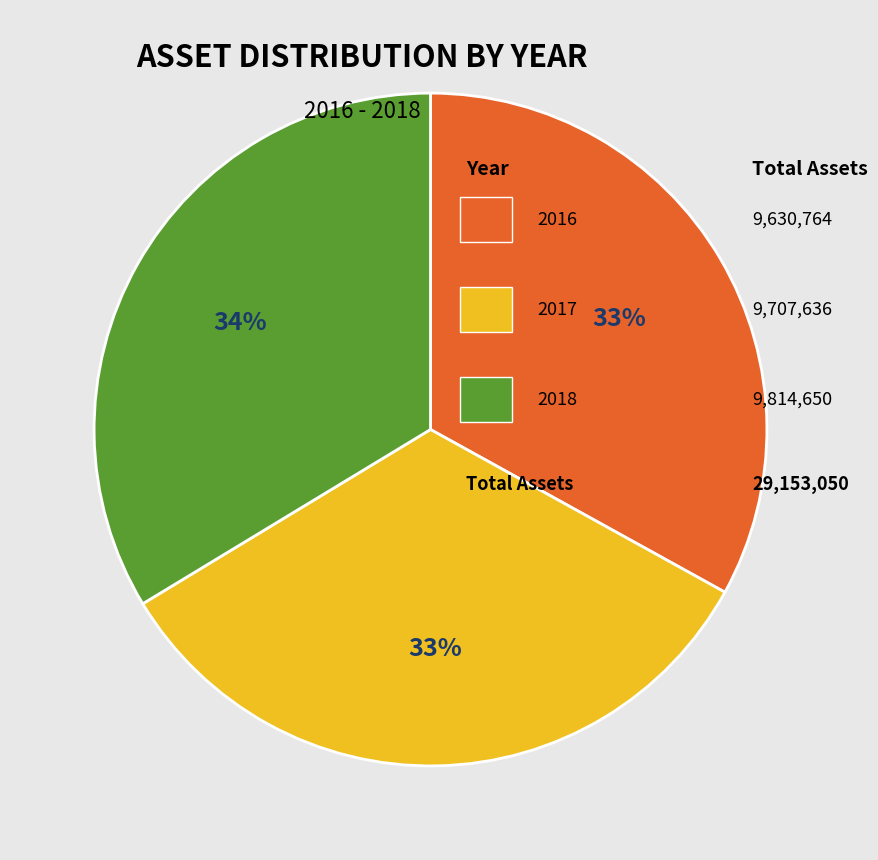

To the nearest percent, what is the average slice percentage?

33%